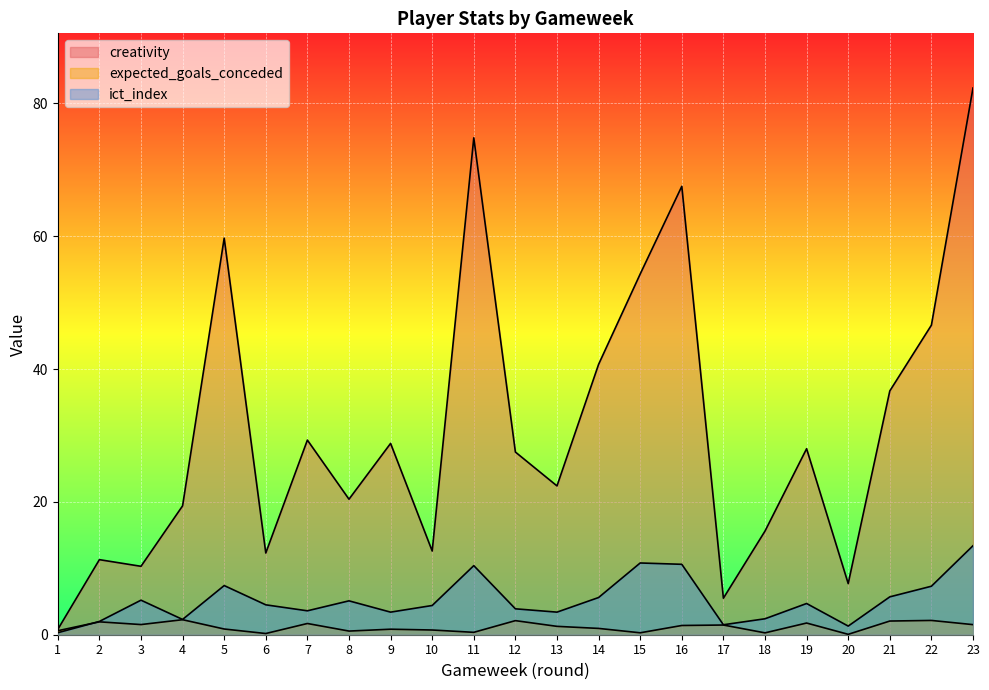

In ict_index, how many points are higher than both neighbors (excluding endpoints)?

6